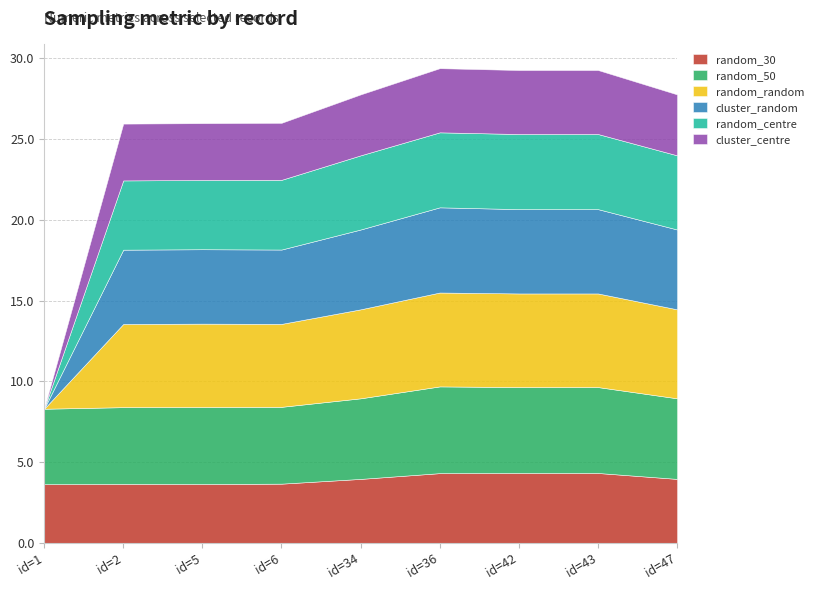

Reading left to right, transcribe all the data shown in this chart.

random_30: 3.6	3.7	3.6	3.7	4.0	4.3	4.3	4.3	4.0
random_50: 4.7	4.8	4.8	4.8	5.0	5.4	5.3	5.3	5.0
random_random: 0.0	5.1	5.2	5.1	5.5	5.8	5.8	5.8	5.5
cluster_random: 0.0	4.6	4.6	4.6	4.9	5.3	5.2	5.2	4.9
random_centre: 0.0	4.3	4.3	4.3	4.6	4.6	4.7	4.7	4.6
cluster_centre: 0.0	3.5	3.5	3.5	3.8	4.0	4.0	4.0	3.8